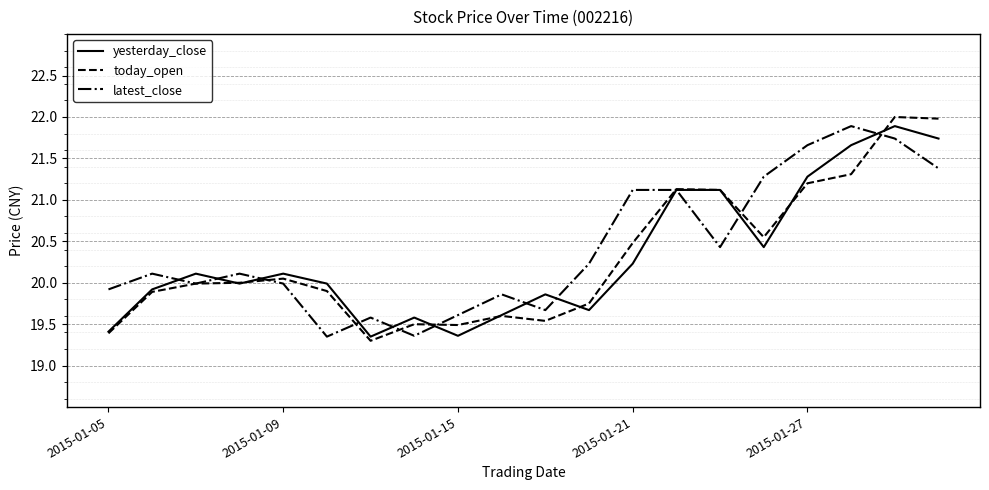

What is the minimum value shown in the chart?

19.3